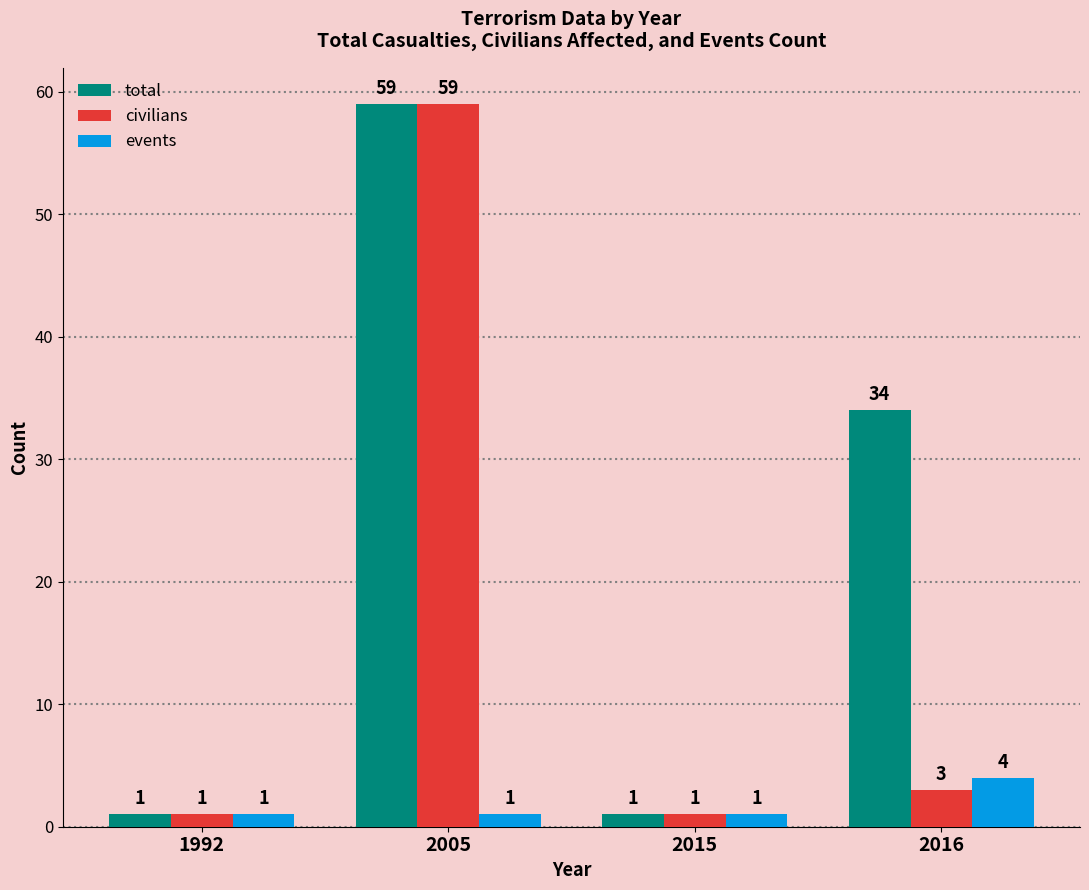

What is the highest value of the civilians series?

59